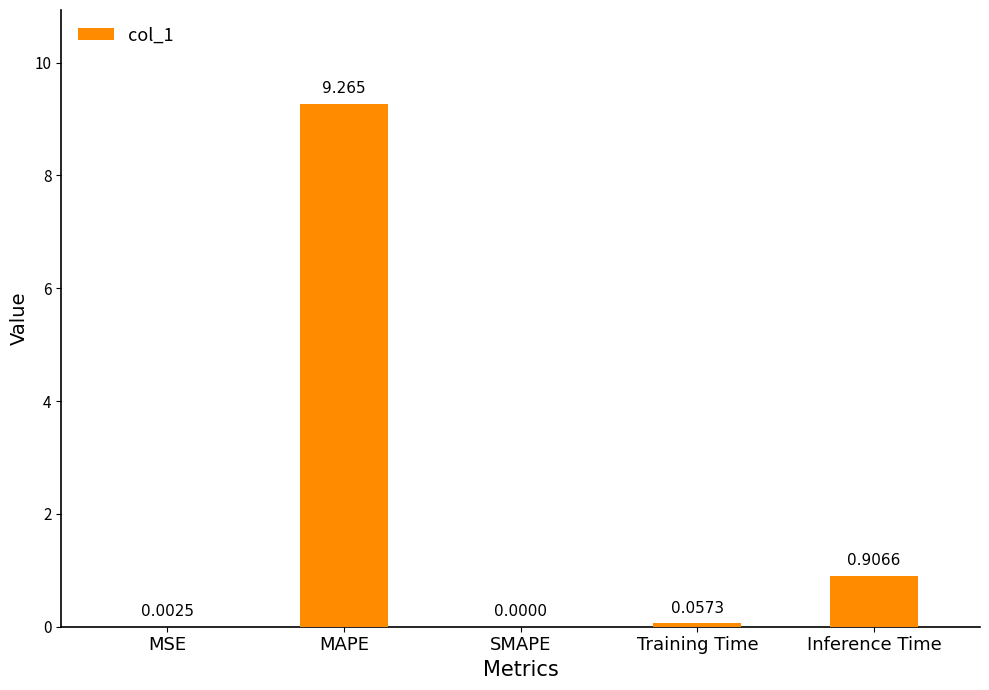

At which category does the chart reach its peak across all series?

MAPE